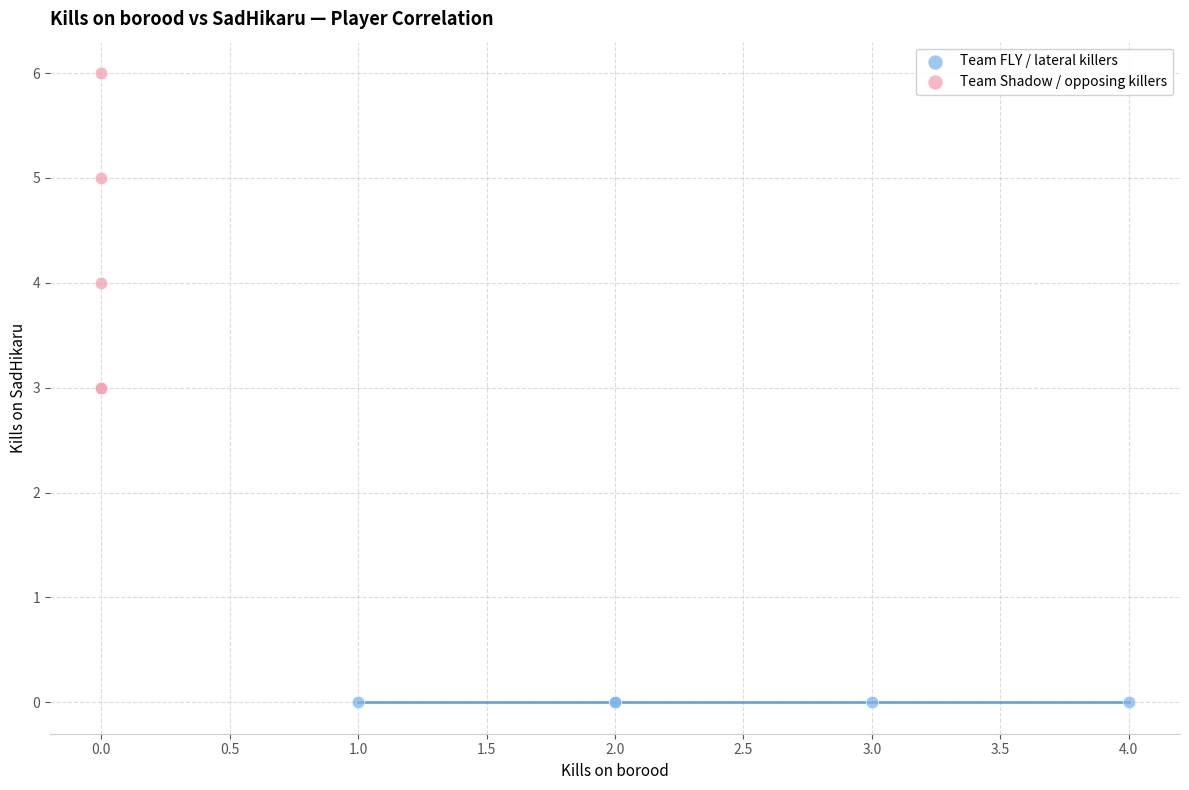

Which series reaches the maximum Y coordinate?

Team Shadow / opposing killers